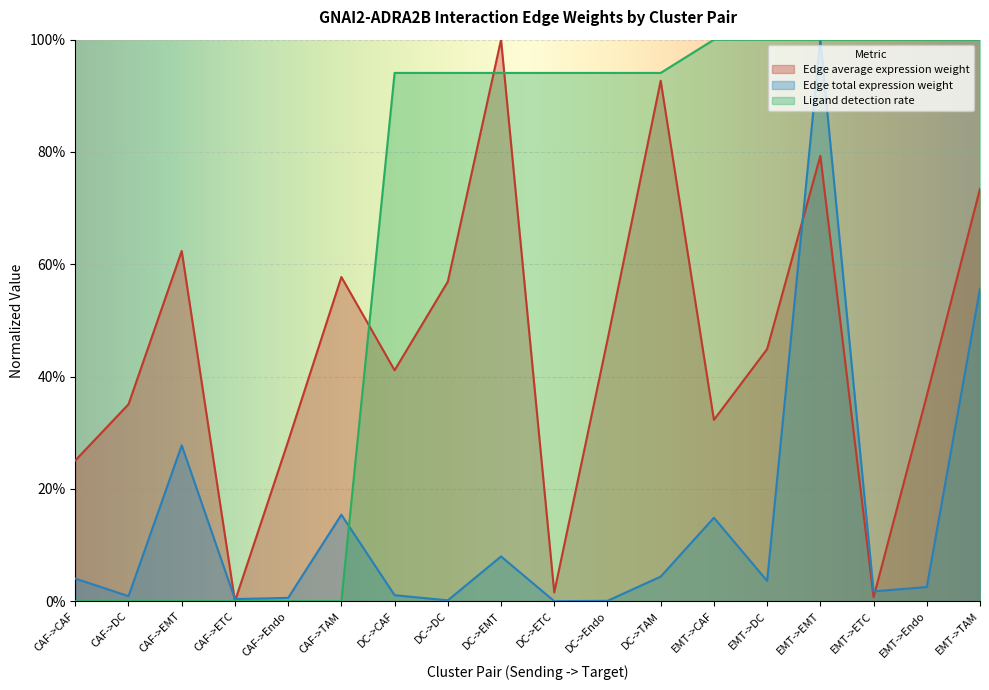

How many lines are shown in the chart?

3